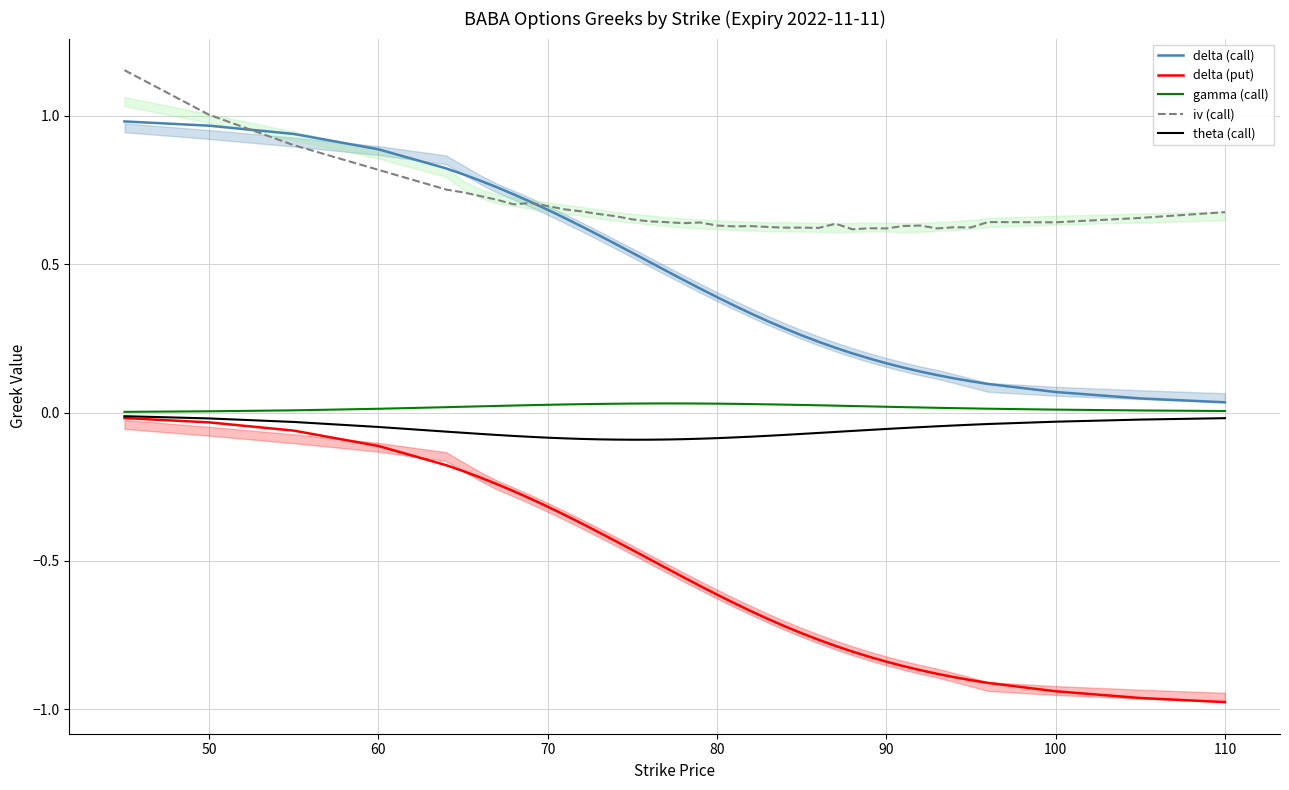

What is the minimum value for iv (call)?

0.6